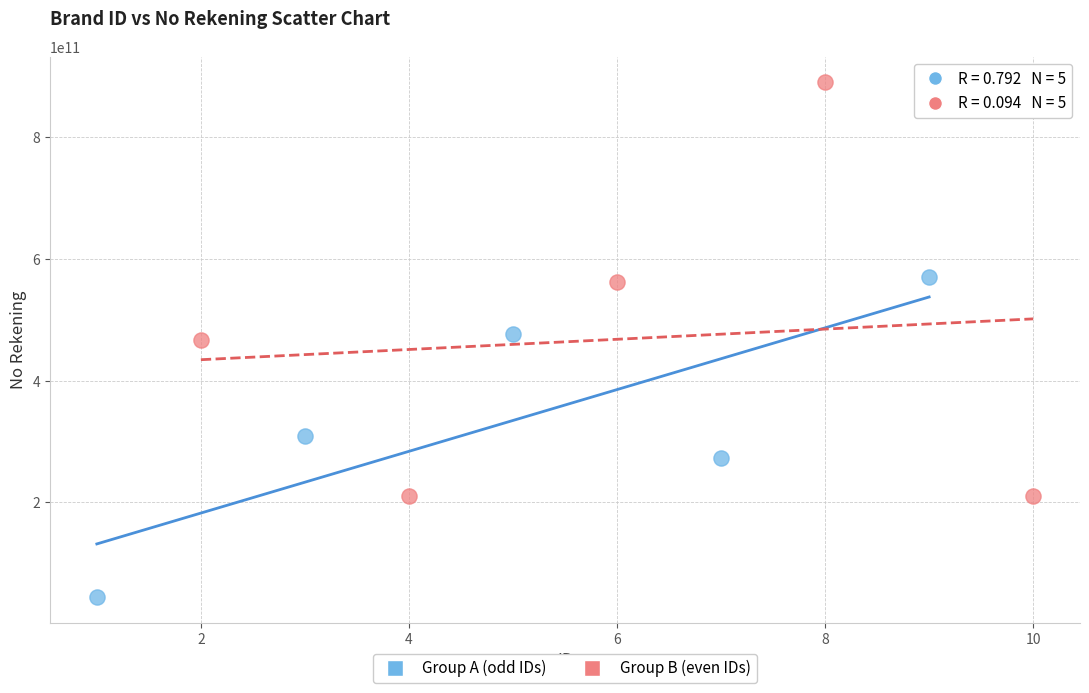

Which series reaches the minimum Y coordinate?

Group A (odd IDs)